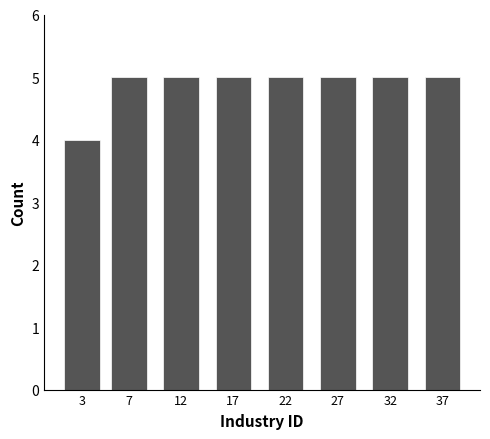

Reading left to right, extract all data points from this chart.

4	5	5	5	5	5	5	5